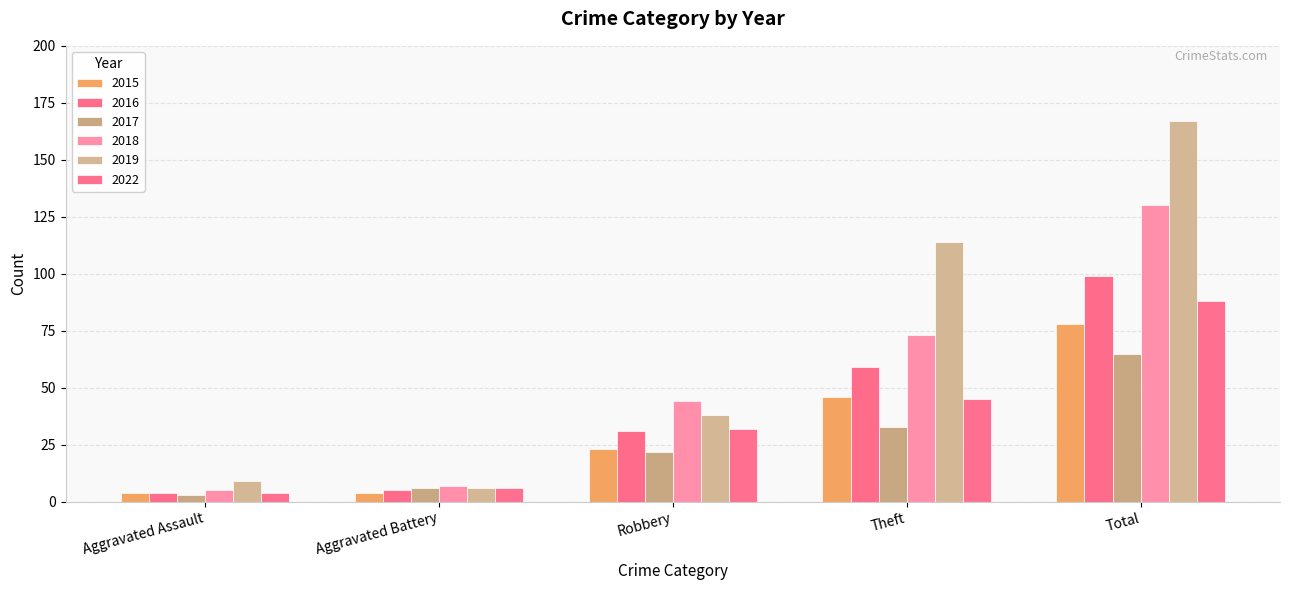

Which series changed the most between Aggravated Assault and Robbery?

2018